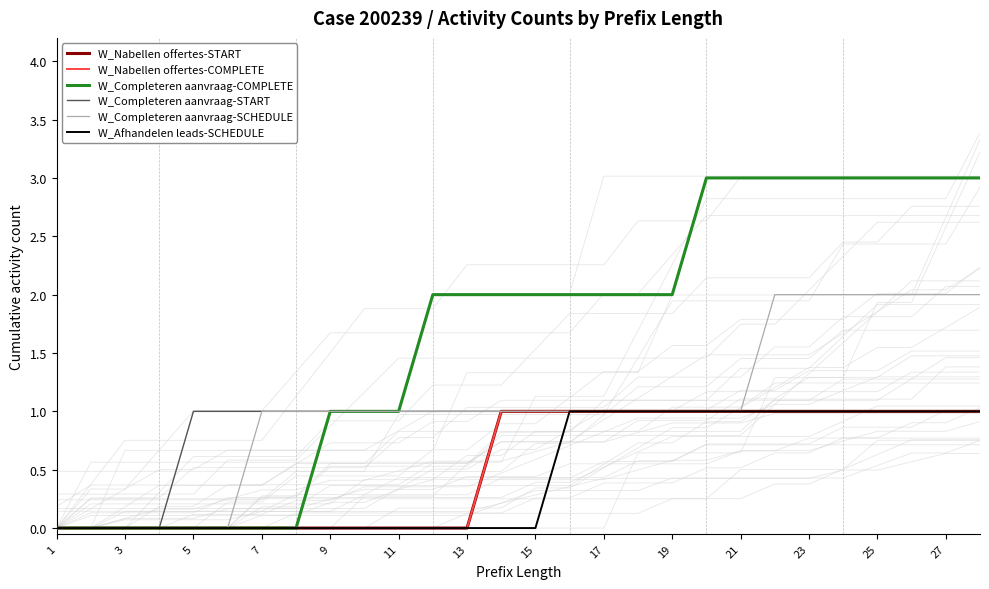

What is the spread (max minus min) of values at 11?

1